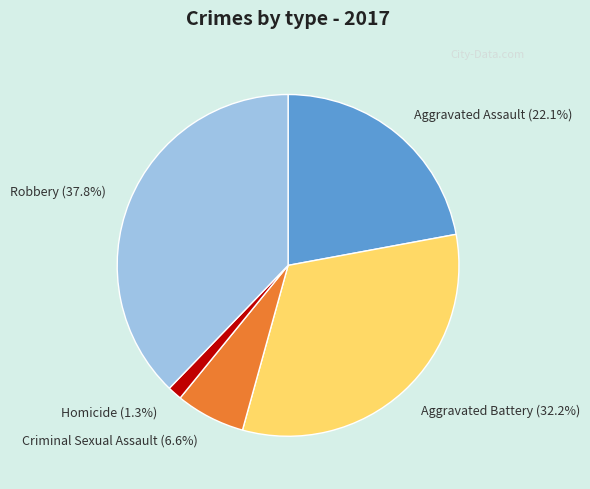

Is the sum of Robbery and Homicide greater than half?

No